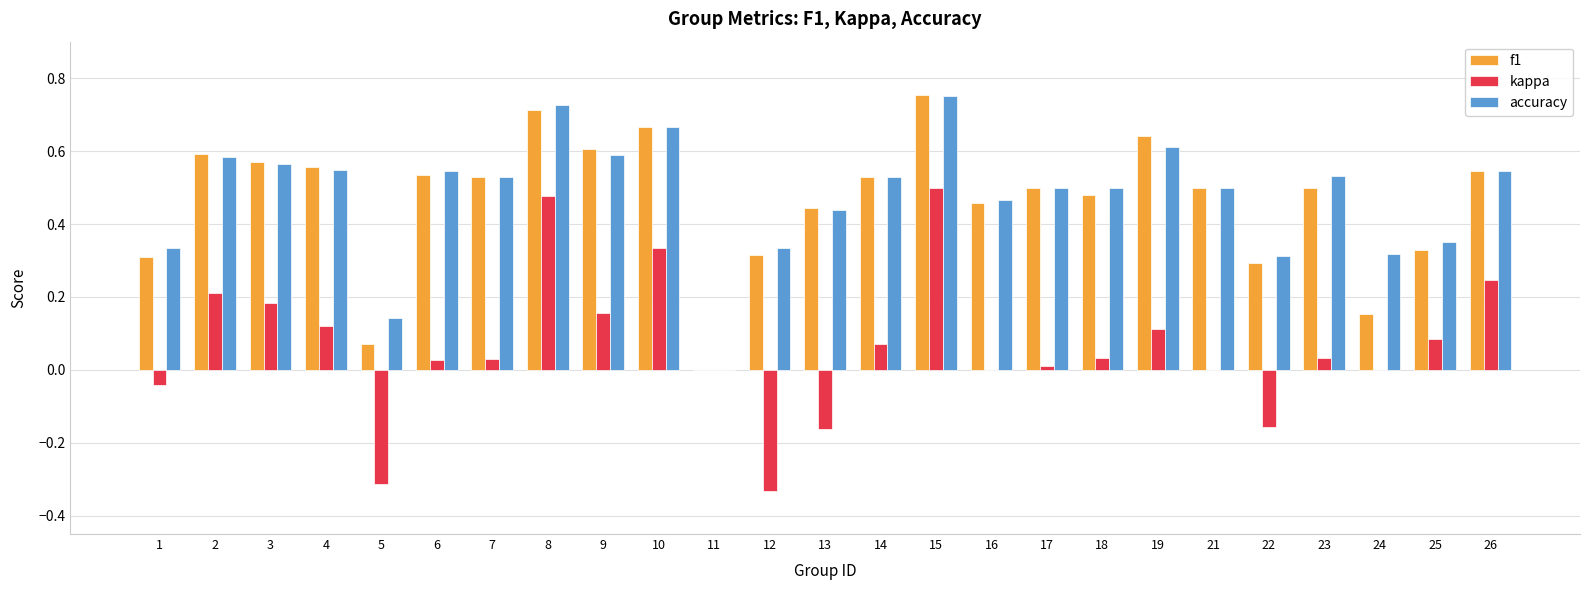

What is the sum of all f1 values?

11.6